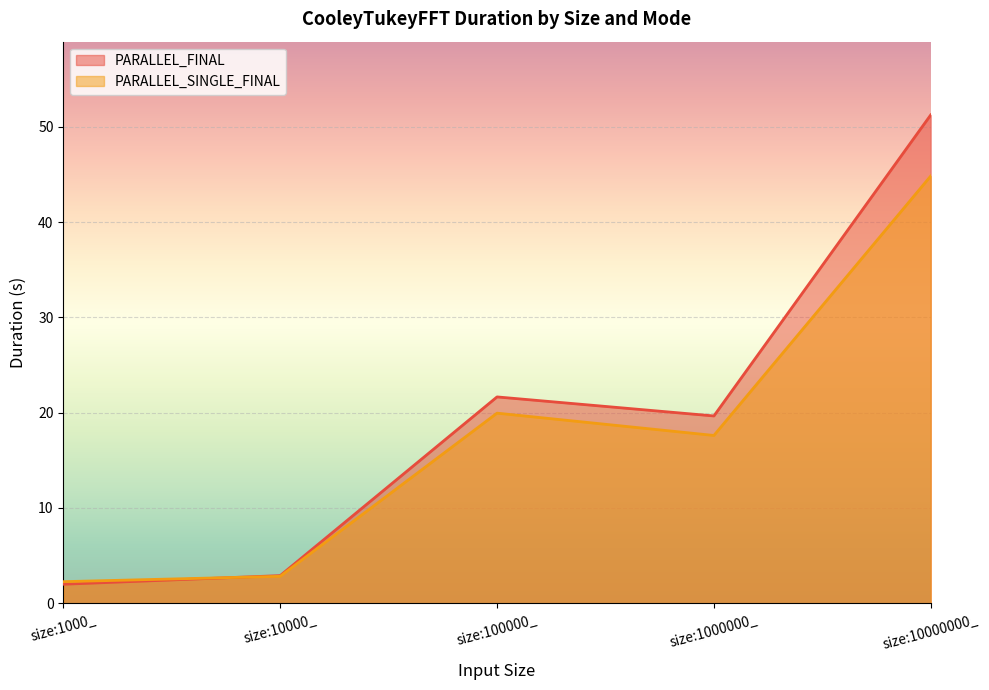

What is the label of the 3rd point from the right?

size:100000_